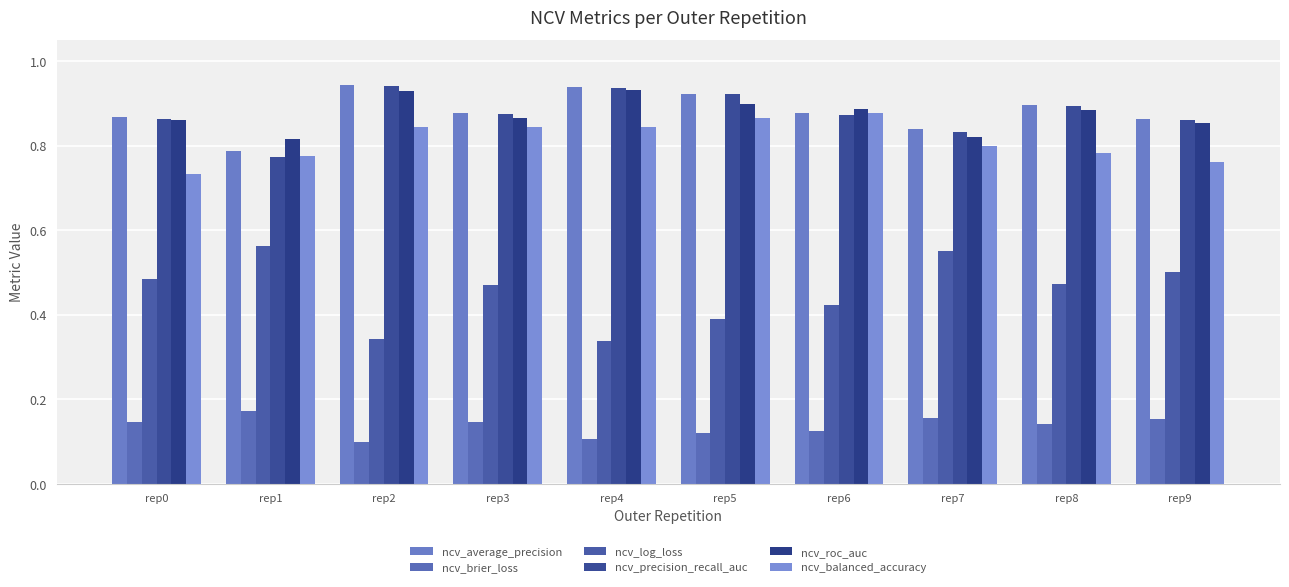

At which label does ncv_brier_loss reach its minimum?

rep2